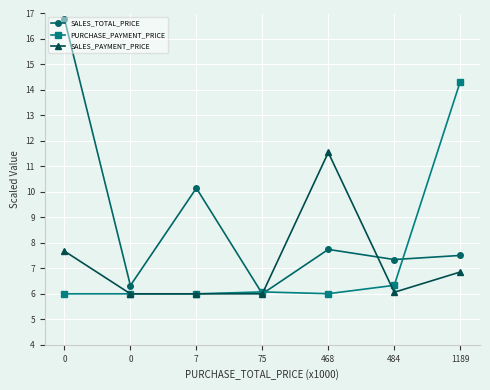

True or false: PURCHASE_PAYMENT_PRICE has more than 2 points higher than both neighbors.

False